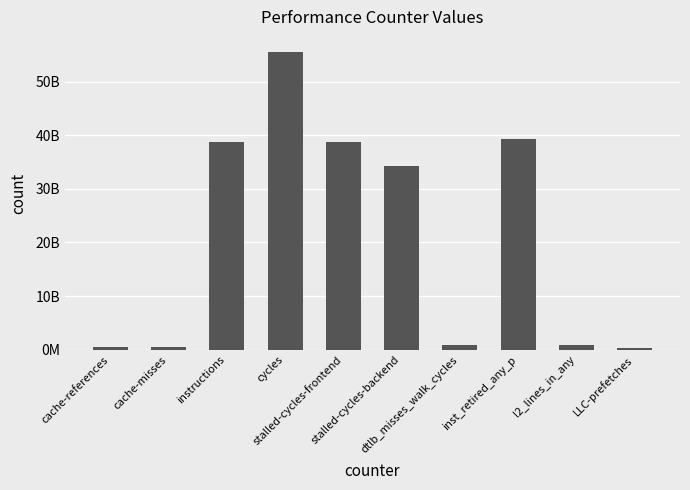

What is the sum of the values at stalled-cycles-frontend and dtlb_misses_walk_cycles?

39598247644